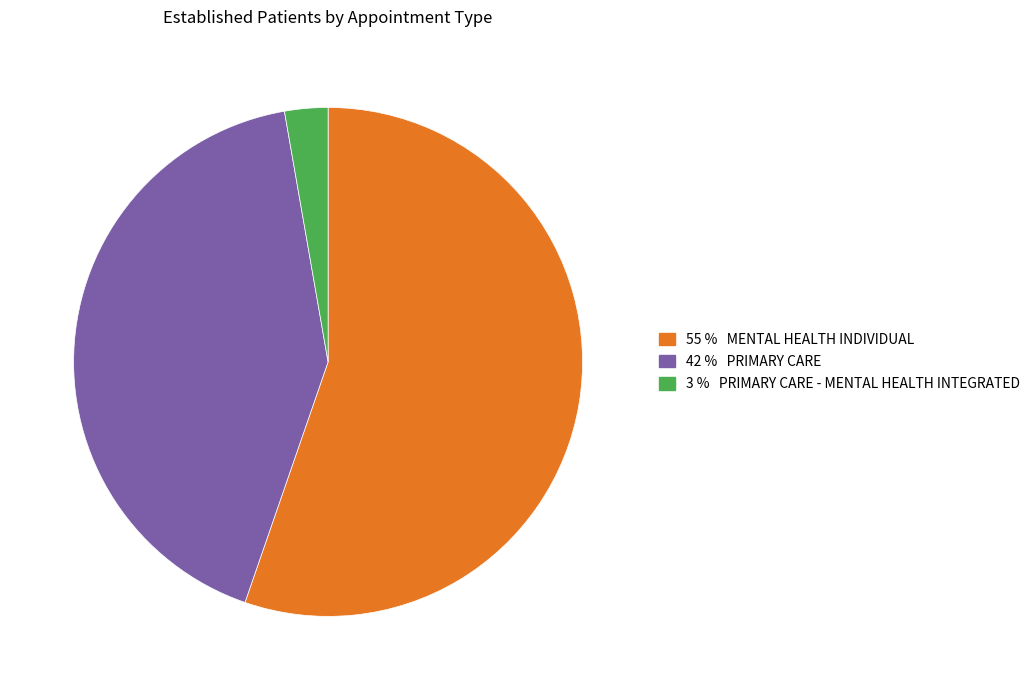

Is there any slice that represents more than half of the pie?

Yes